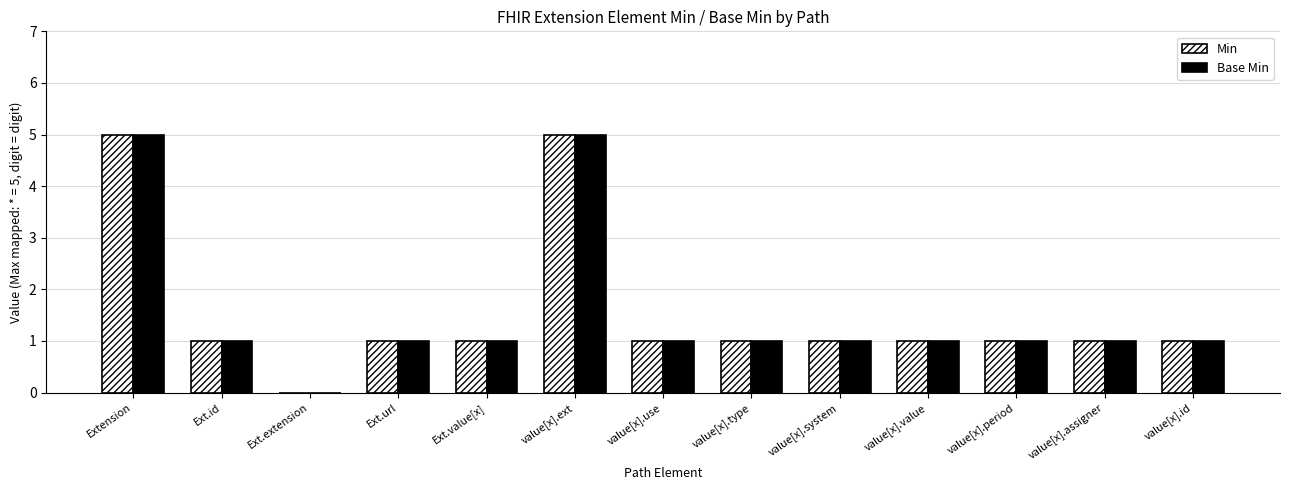

What are all the series names shown in the legend?

Min, Base Min